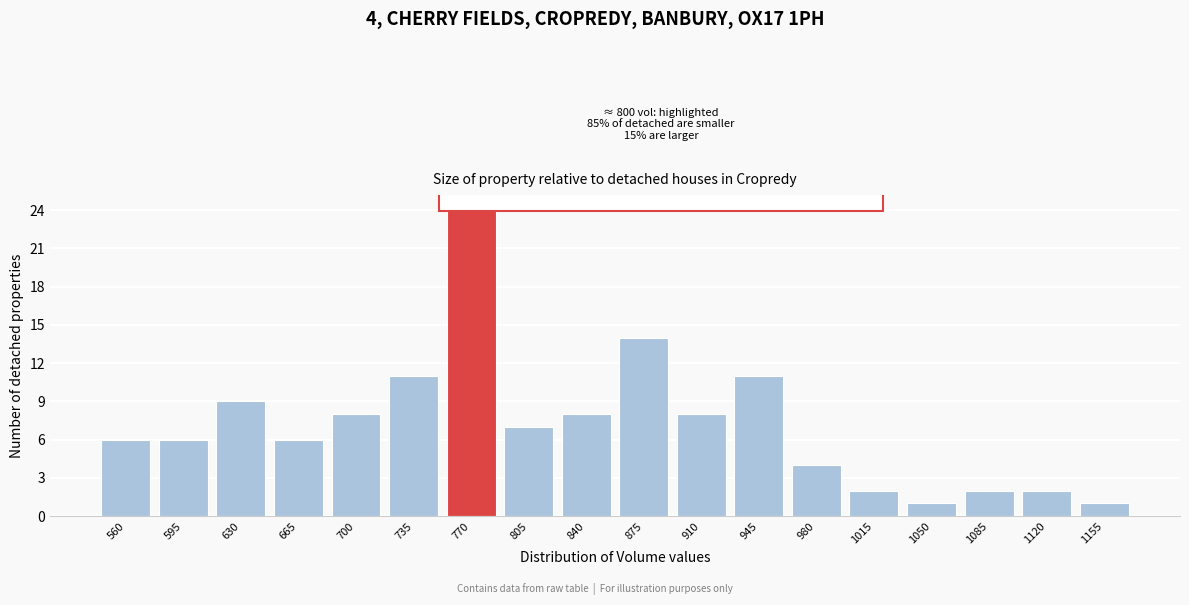

Reading right to left, what are all the values shown in this chart?

1	2	2	1	2	4	11	8	14	8	7	24	11	8	6	9	6	6